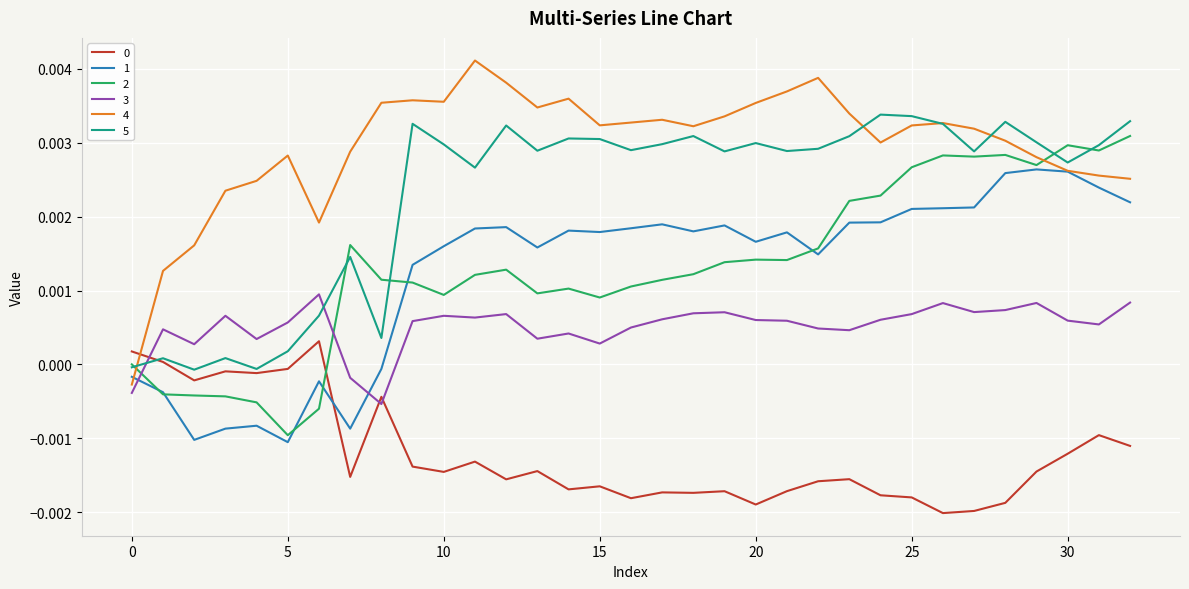

Which series has the largest total across all categories?

4